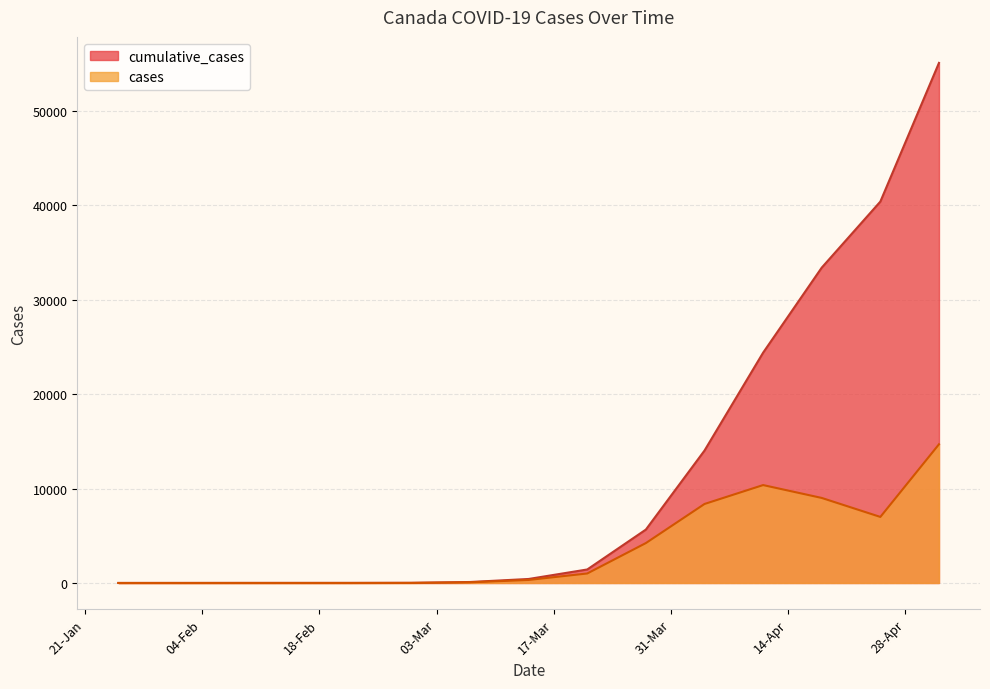

Reading left to right, what are all the values shown in this chart?

cumulative_cases: 1	4	7	8	9	20	103	424	1430	5655	14018	24383	33386	40379	55061
cases: 1	0	0	0	0	4	69	321	1006	4225	8363	10365	9003	6993	14682